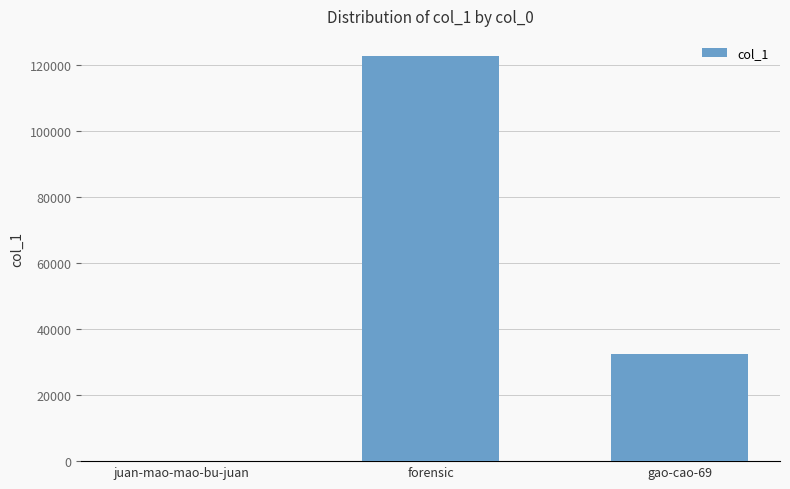

What is the sum of all values?

155275